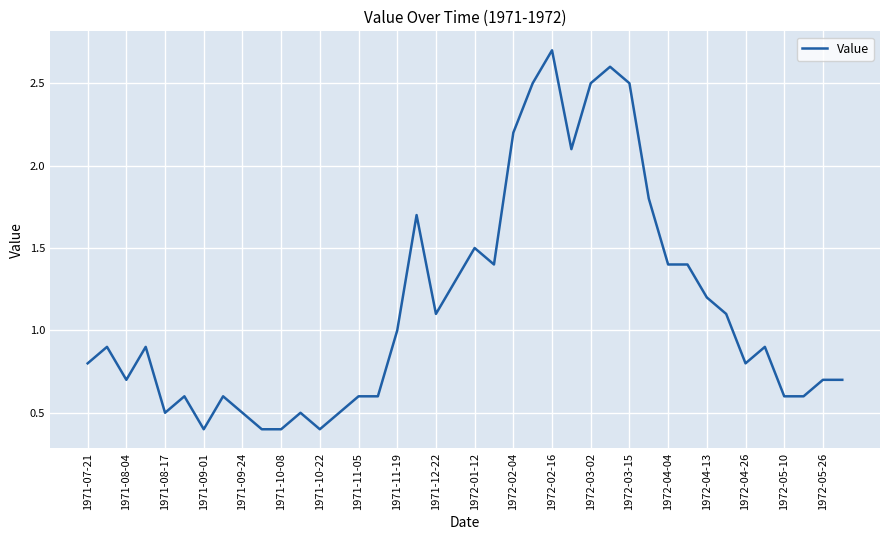

What is the minimum value shown in the chart?

0.4